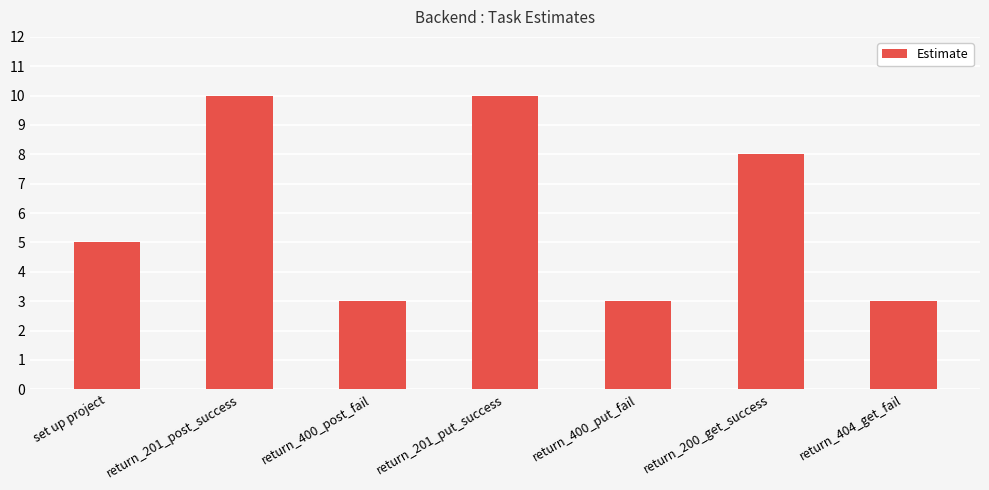

Reading right to left, what are all the values shown in this chart?

3	8	3	10	3	10	5